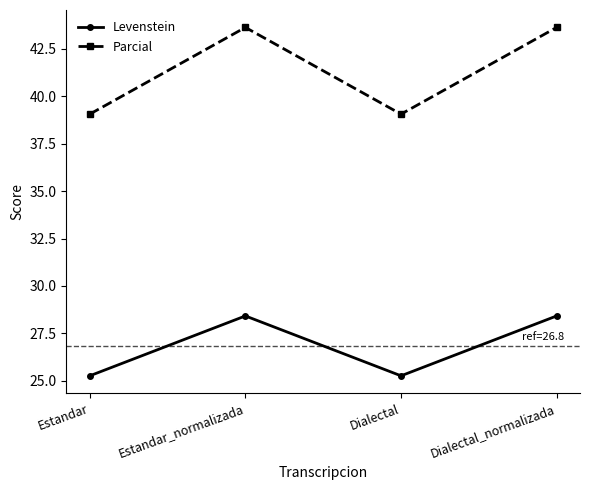

What is the difference between the maximum and second lowest values in the Levenstein series?

3.2